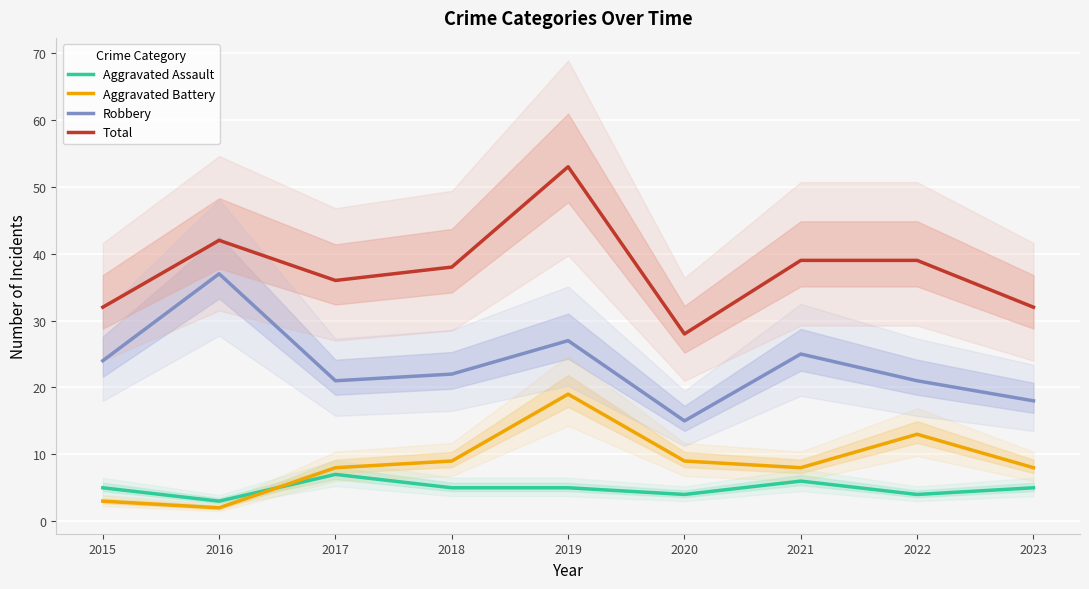

At which category is the sum across all series the highest?

2019